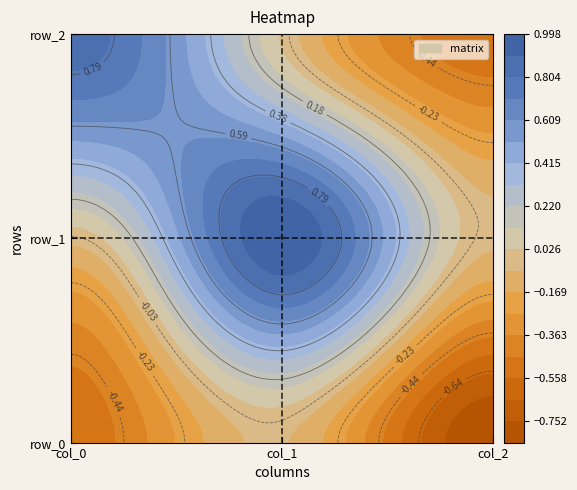

What is the total value across all series at col_1?

0.9